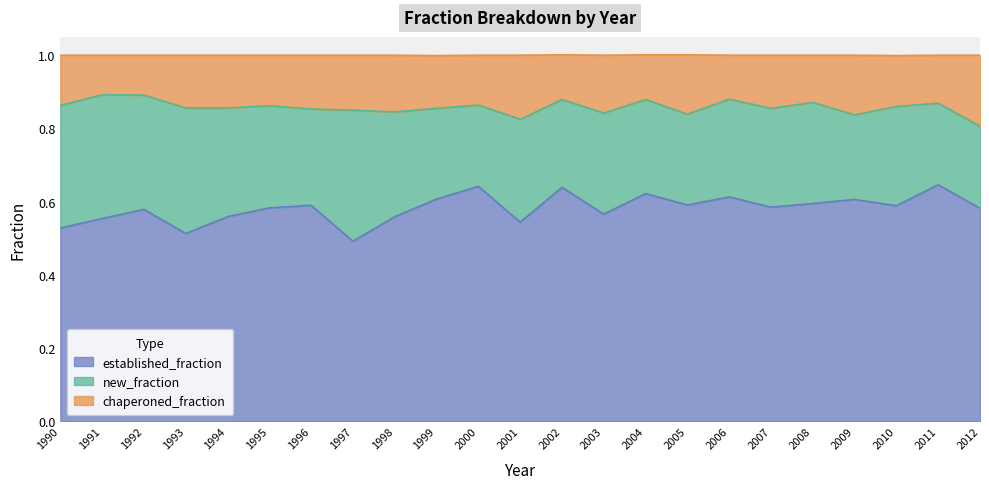

What is the average value of the established_fraction series?

0.6